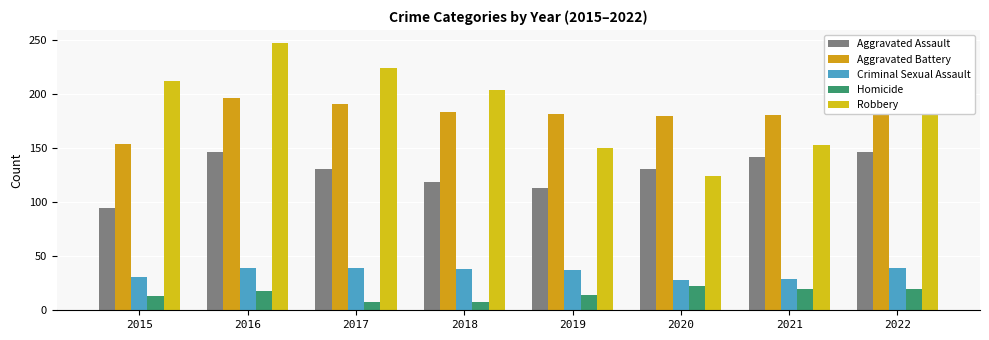

What is the spread (max minus min) of values at 2022?

173